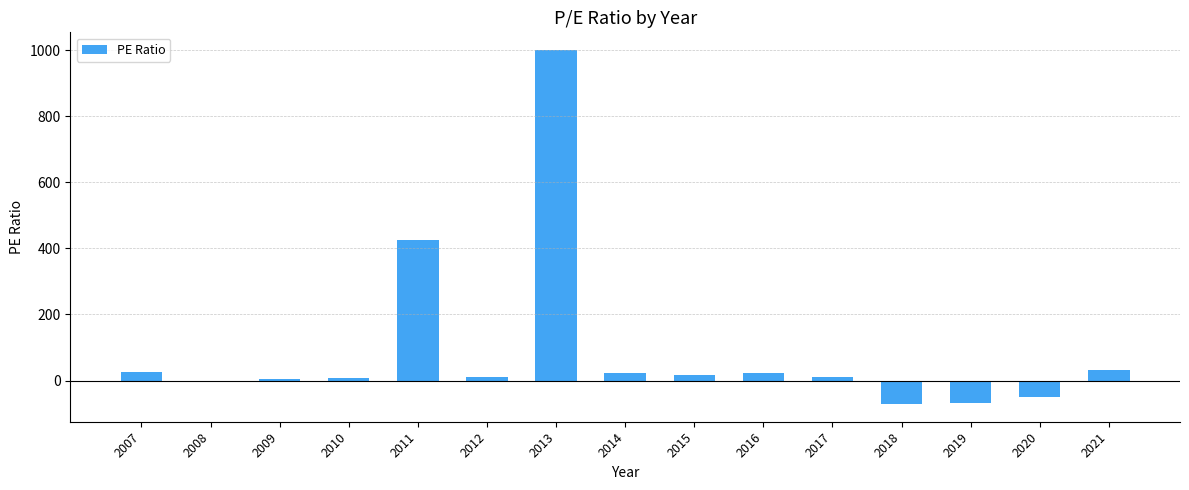

What is the sum of all values?

1389.8